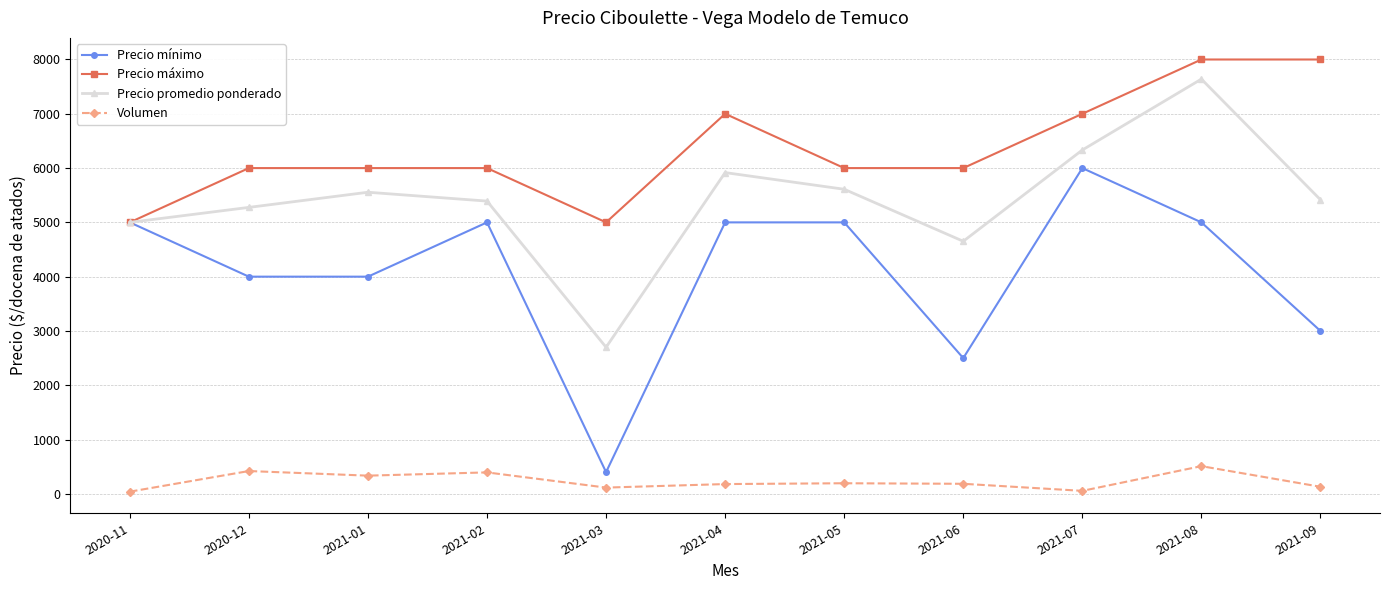

Rank the series by their maximum value, from highest to lowest.

Precio máximo, Precio promedio ponderado, Precio mínimo, Volumen